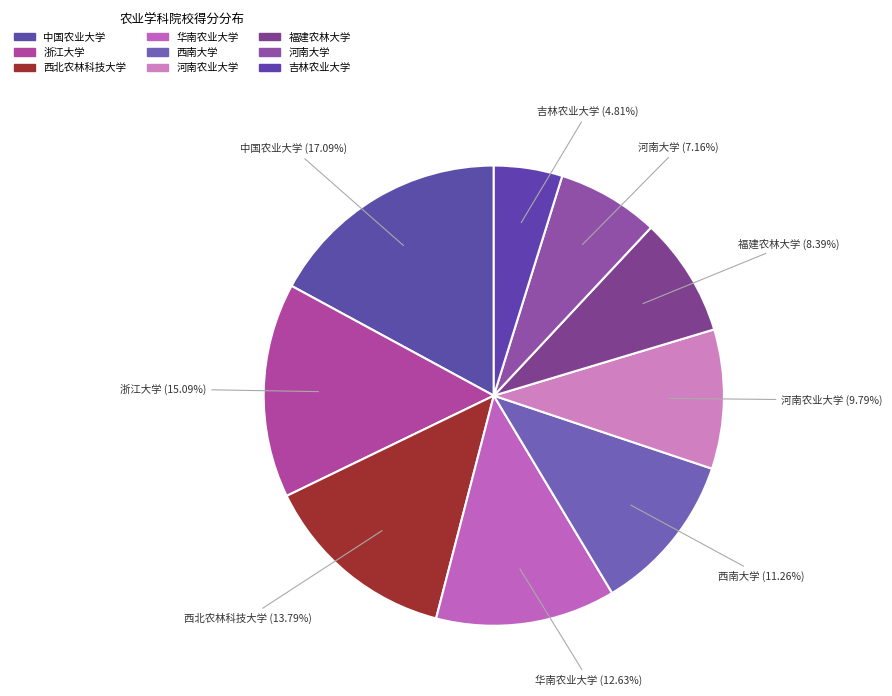

Rank the categories by value from lowest to highest.

吉林农业大学, 河南大学, 福建农林大学, 河南农业大学, 西南大学, 华南农业大学, 西北农林科技大学, 浙江大学, 中国农业大学